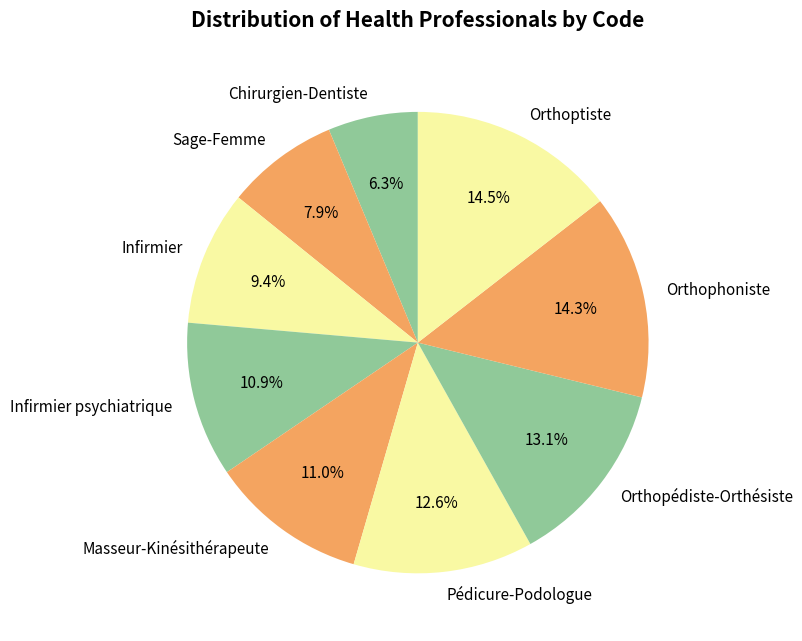

Approximately how many times larger is the value at Chirurgien-Dentiste compared to Masseur-Kinésithérapeute?

0.6